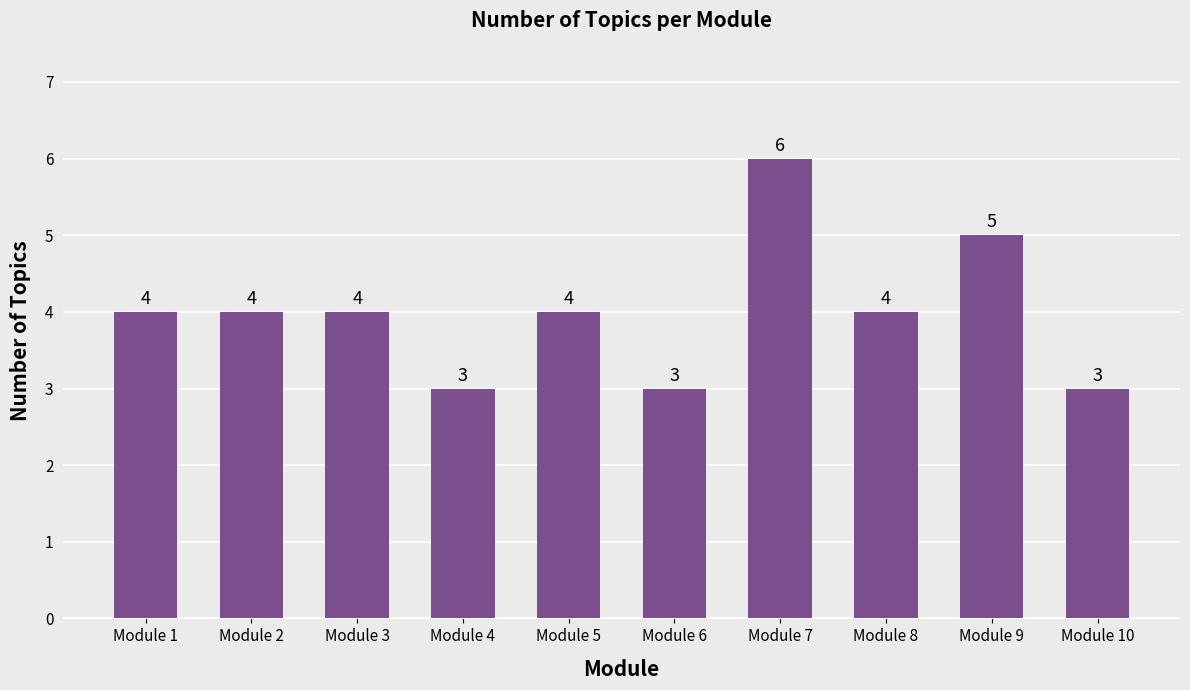

What is the difference between the maximum and minimum values?

3